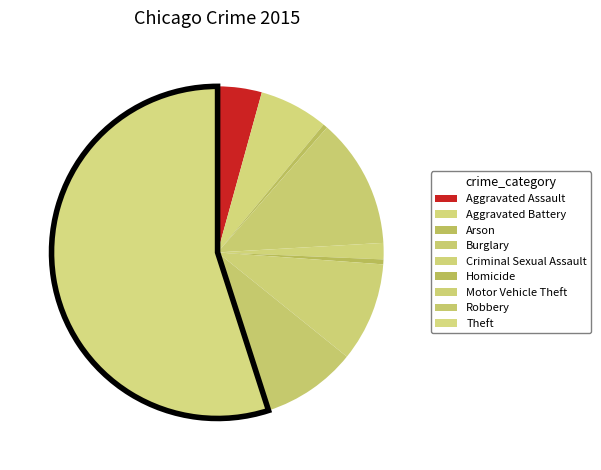

Is Robbery the majority of the pie?

No